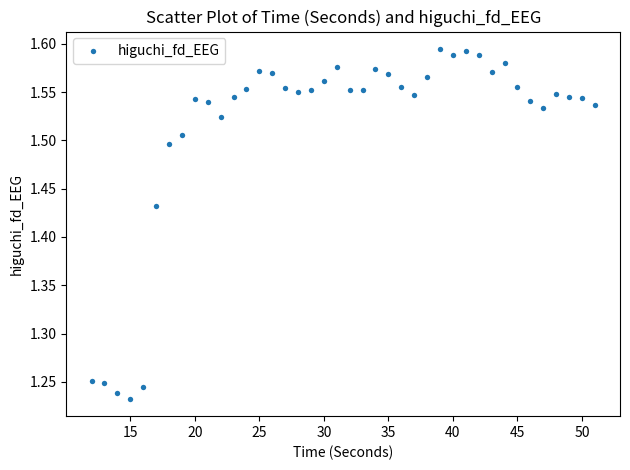

What is the range of Y values (max minus min)?

0.4